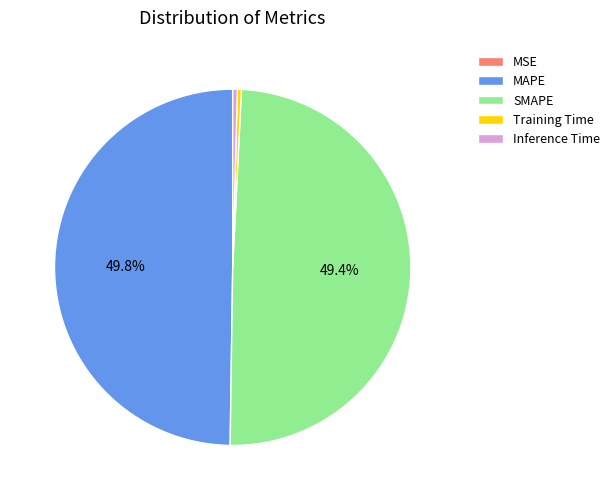

Does Inference Time account for over 50% of the chart?

No